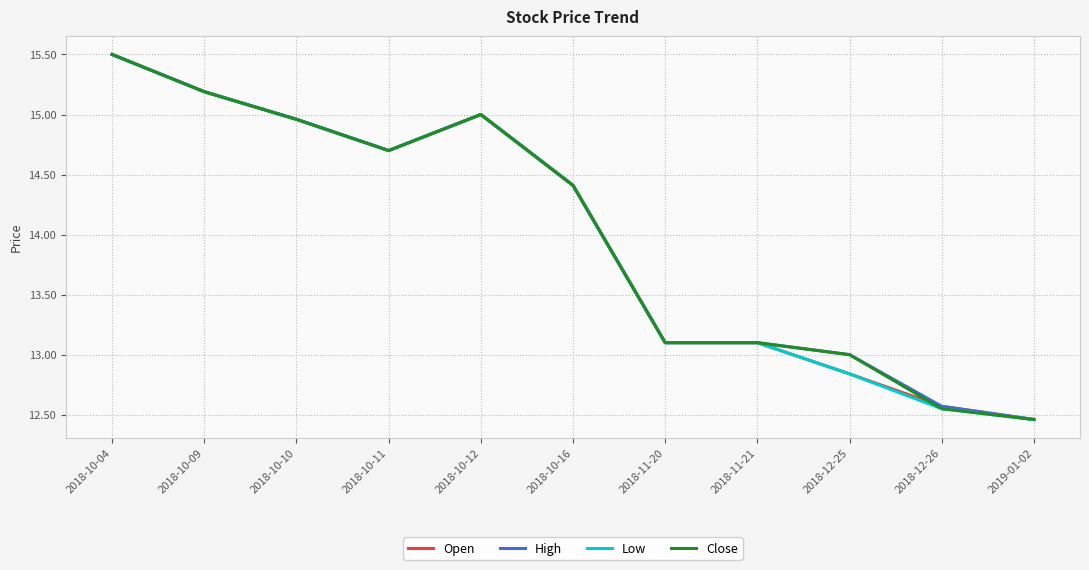

What is the total value across all series at 2018-12-26?

50.2